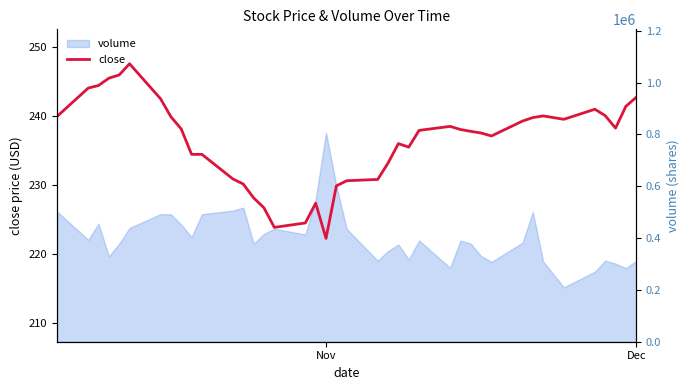

What is the minimum value shown in the chart?

222.2